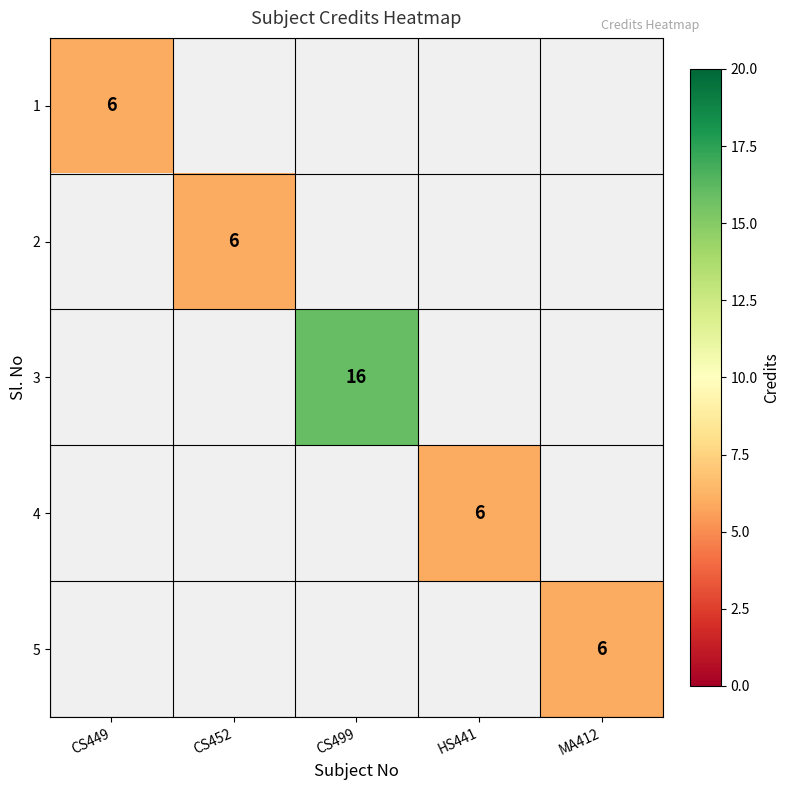

At MA412, list the series in order from smallest to largest.

1, 2, 3, 4, 5